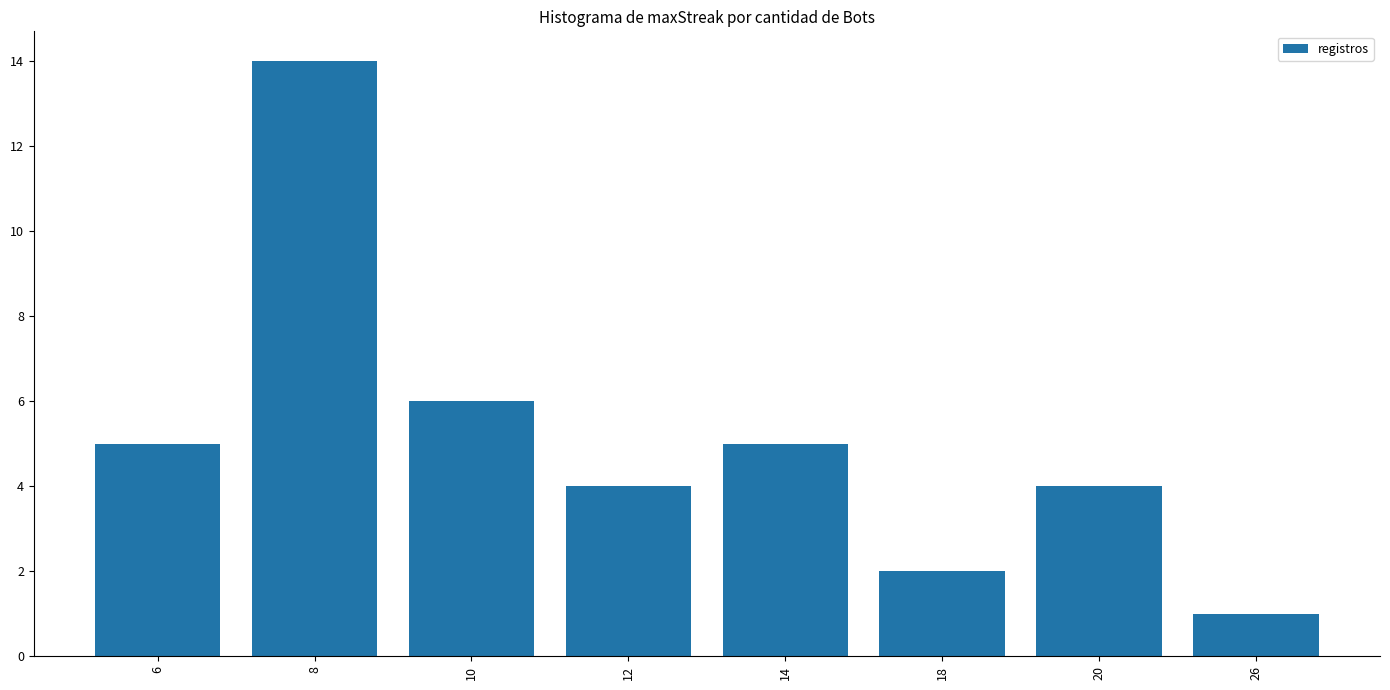

Is it true that the value at 18 is 3?

False